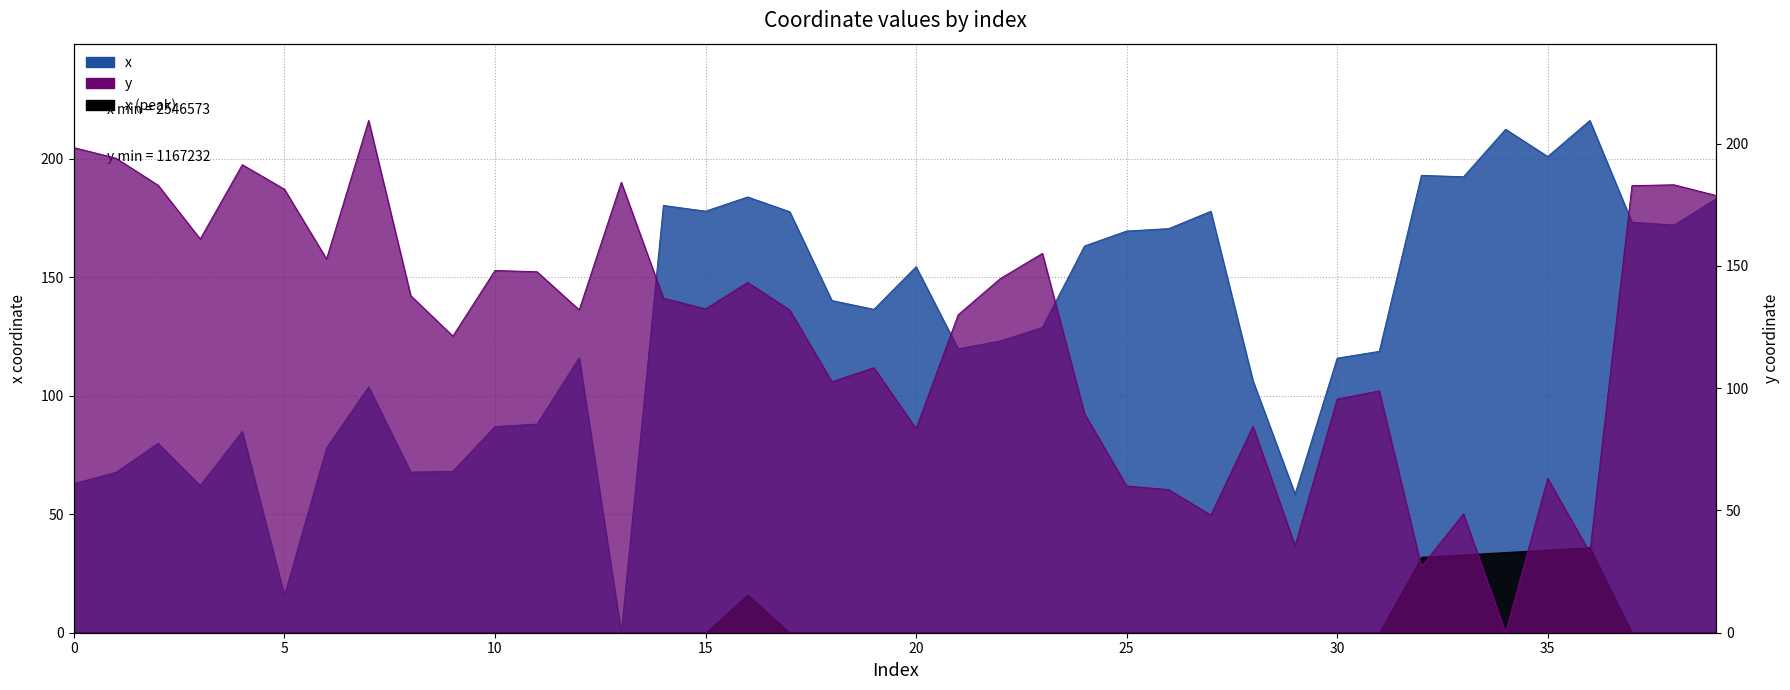

Reading left to right, transcribe all the data shown in this chart.

x: 0=62.9	1=67.7	2=79.9	3=62.1	4=84.9	5=15.7	6=77.9	7=103.7	8=67.8	9=68.1	10=87.0	11=88.0	12=116.0	13=0.0	14=180.3	15=177.9	16=183.9	17=177.6	18=140.2	19=136.5	20=154.4	21=119.8	22=123.1	23=128.8	24=163.2	25=169.5	26=170.5	27=177.8	28=106.3	29=58.5	30=115.9	31=118.7	32=193.0	33=192.4	34=212.4	35=200.9	36=216.1	37=173.2	38=172.0	39=183.1
y: 0=198.4	1=194.1	2=183.0	3=161.0	4=191.4	5=181.4	6=152.9	7=209.5	8=137.8	9=121.3	10=148.2	11=147.6	12=132.1	13=184.2	14=136.8	15=132.4	16=143.3	17=132.0	18=102.7	19=108.4	20=83.4	21=130.0	22=144.8	23=155.1	24=89.6	25=60.0	26=58.5	27=48.1	28=84.4	29=35.6	30=95.5	31=98.9	32=27.0	33=48.6	34=0.0	35=63.1	36=32.8	37=182.8	38=183.2	39=178.8